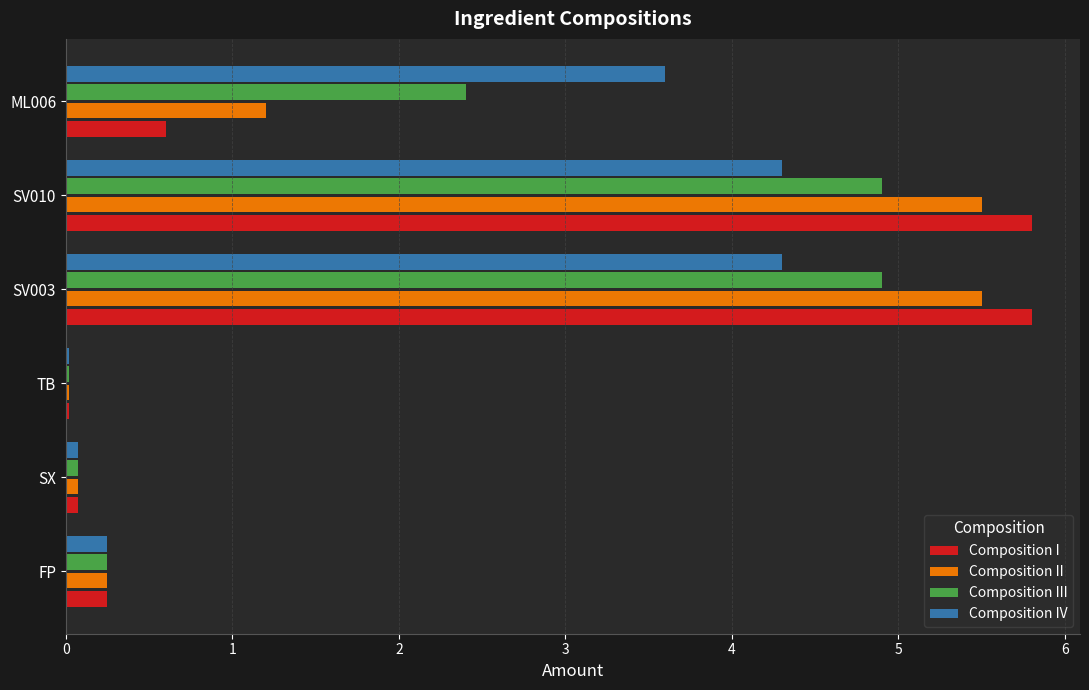

At how many categories does at least one series exceed 5?

2